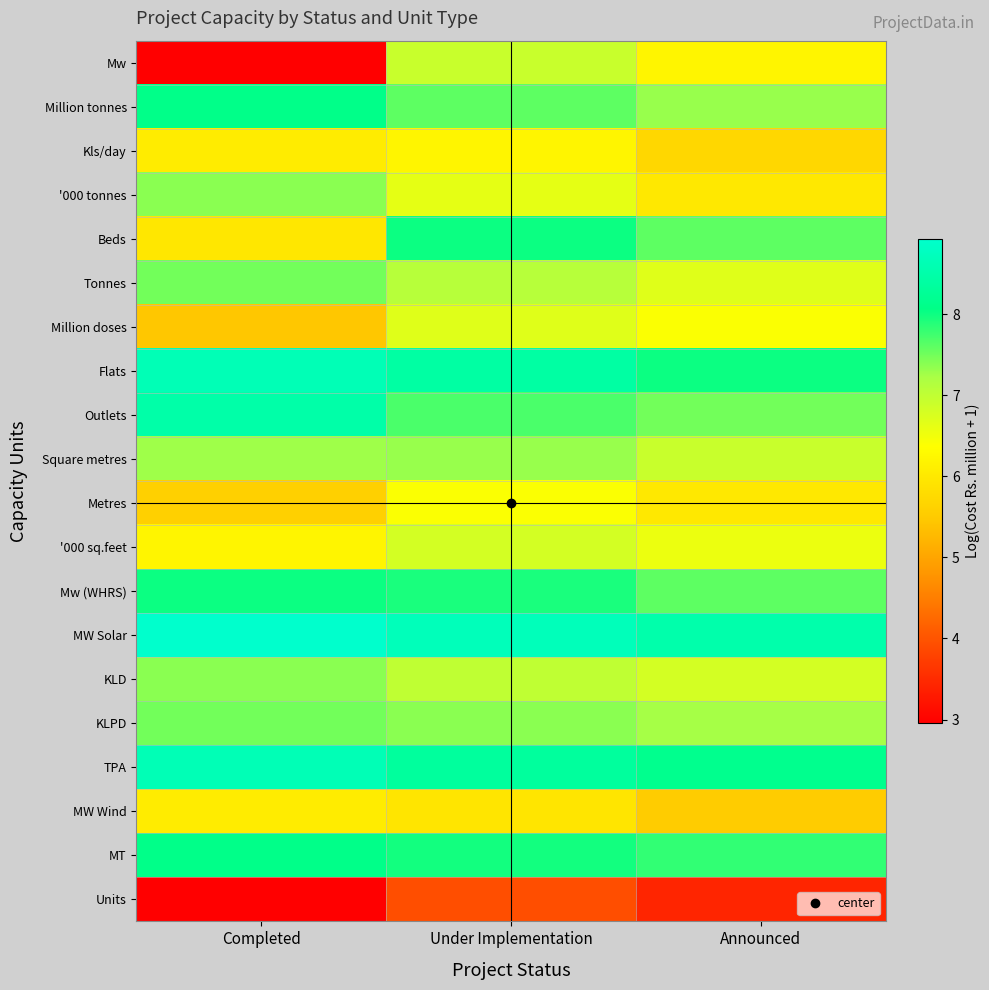

Between Completed and Announced, which series saw the biggest shift?

Mw